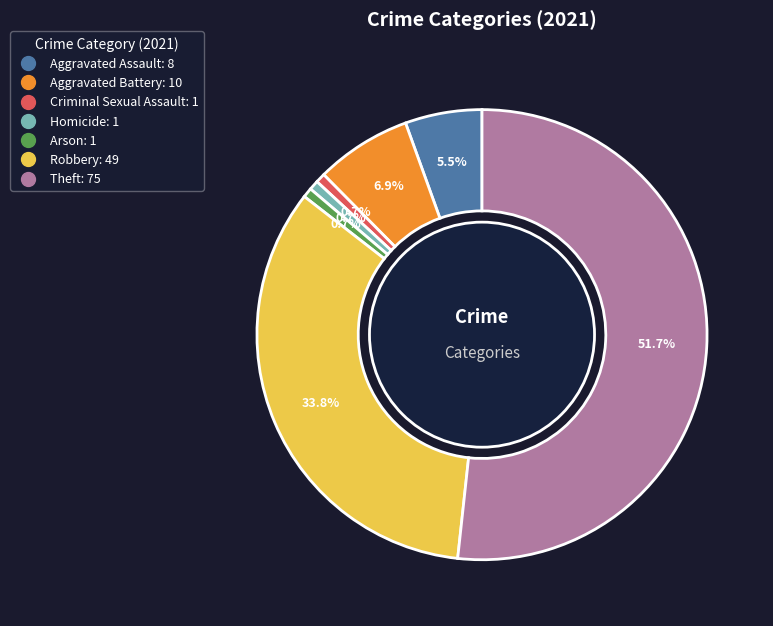

Approximately how many times larger is the value at Aggravated Assault compared to Robbery?

0.2